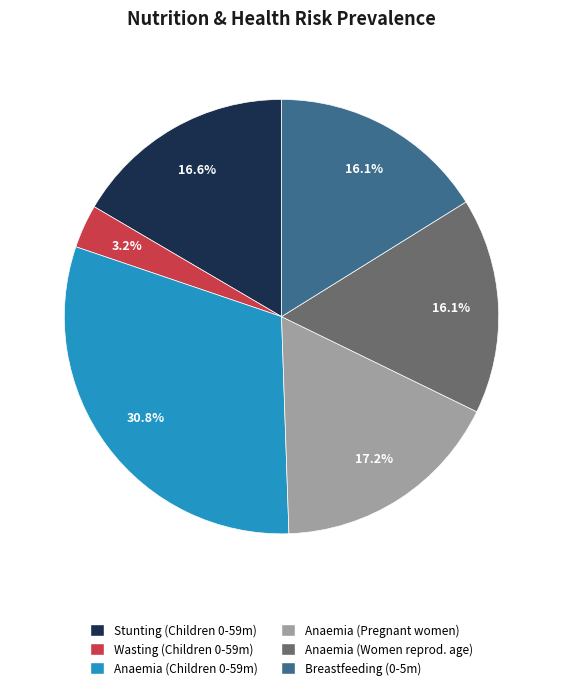

How many slices are in this pie chart?

6